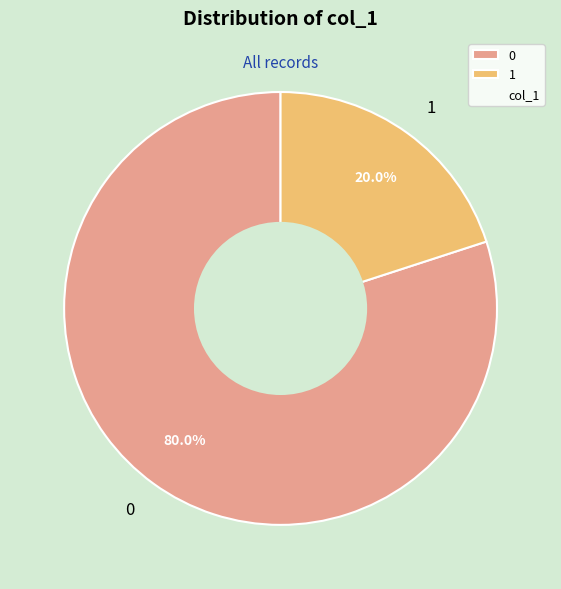

Count the number of slices in the pie.

2